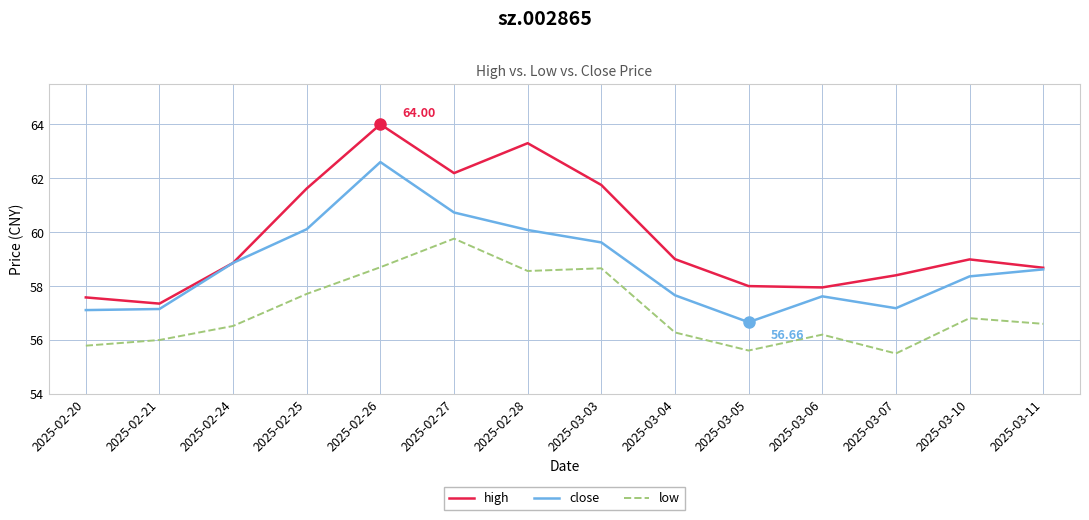

True or false: low has more than 1 points higher than both neighbors.

True